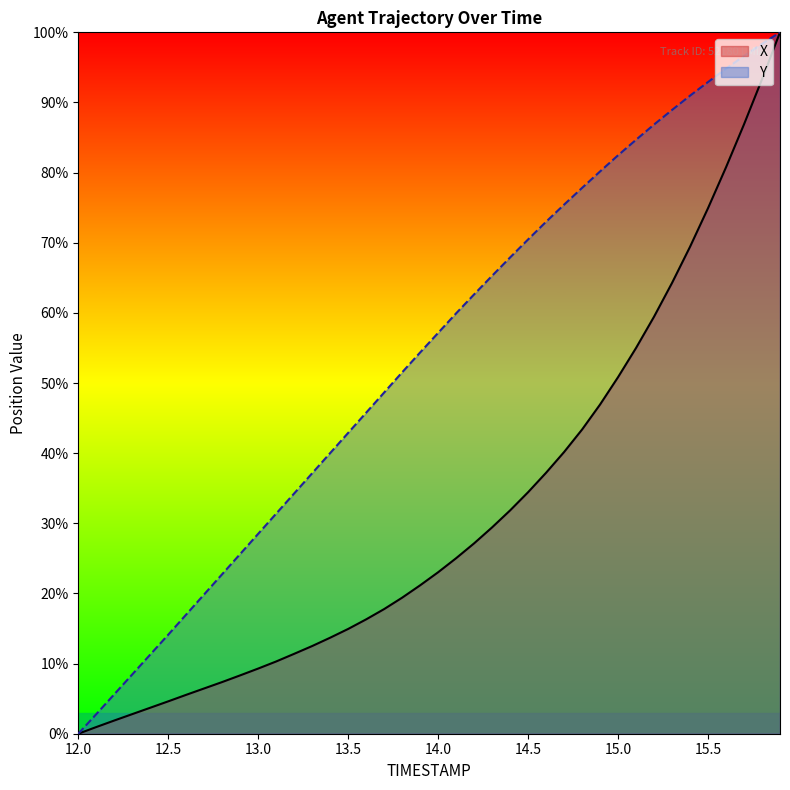

Which has a higher value, 14.2 or 13.7?

14.2